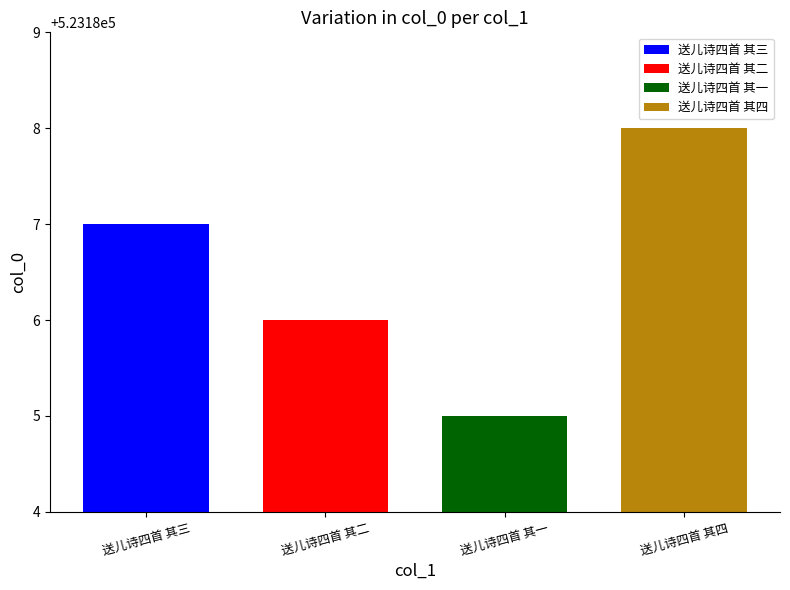

What is the maximum value shown in the chart?

523188